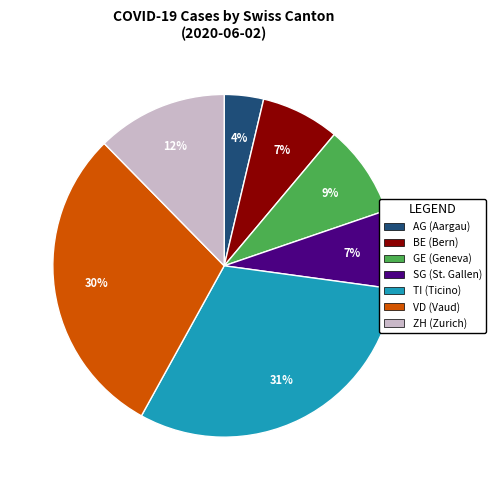

To the nearest percent, what is the average slice percentage?

14%